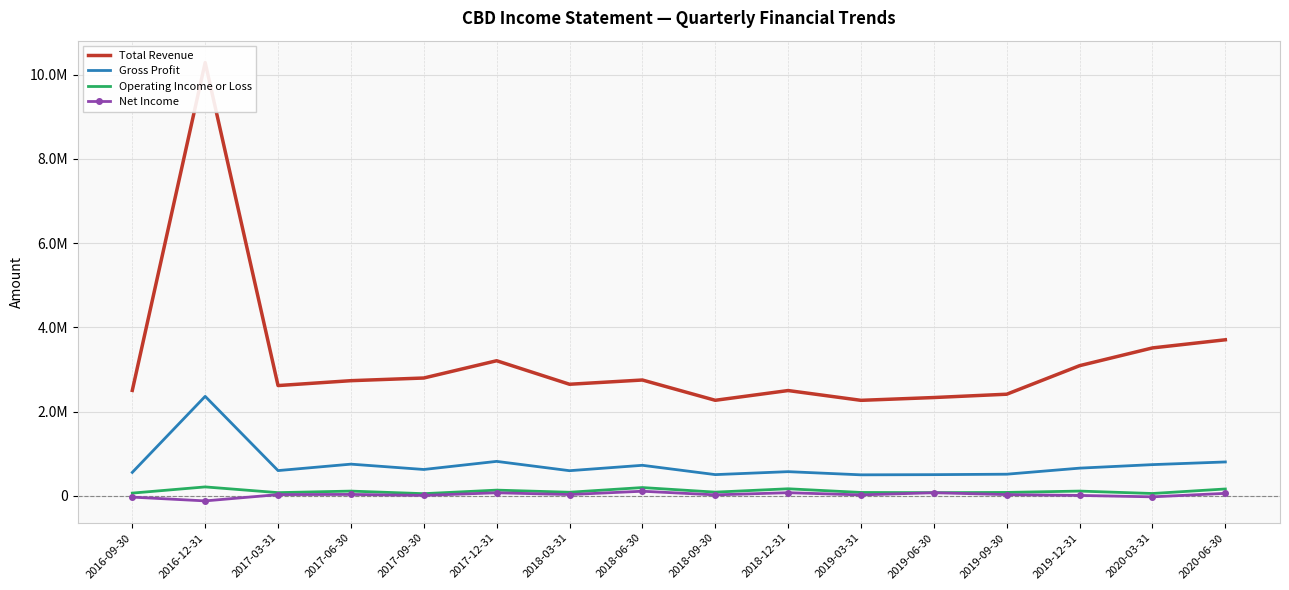

What is the maximum value shown in the chart?

10283900